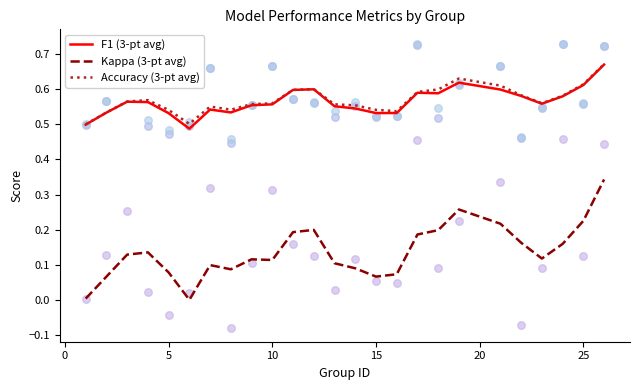

Which series has the widest spread of Y values?

Kappa (3-pt avg)